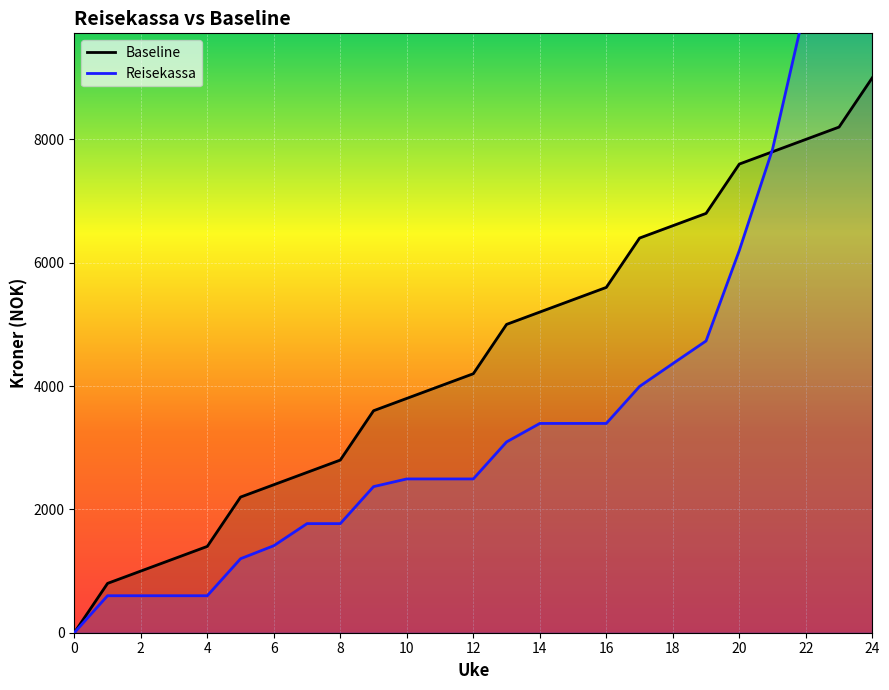

What is the difference between the maximum and minimum values in the Reisekassa series?

19765.4